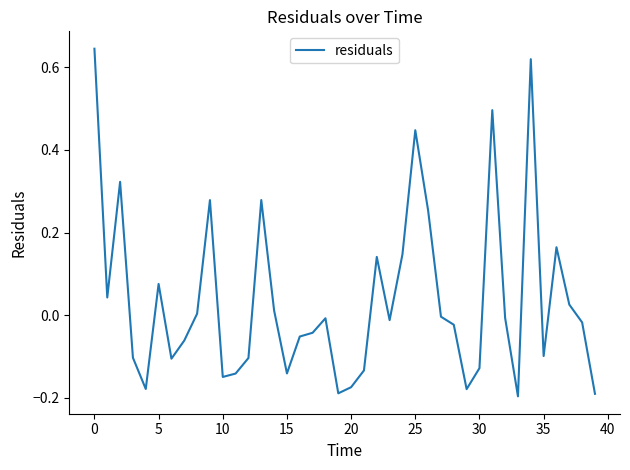

What is the difference between the maximum and minimum values?

0.8